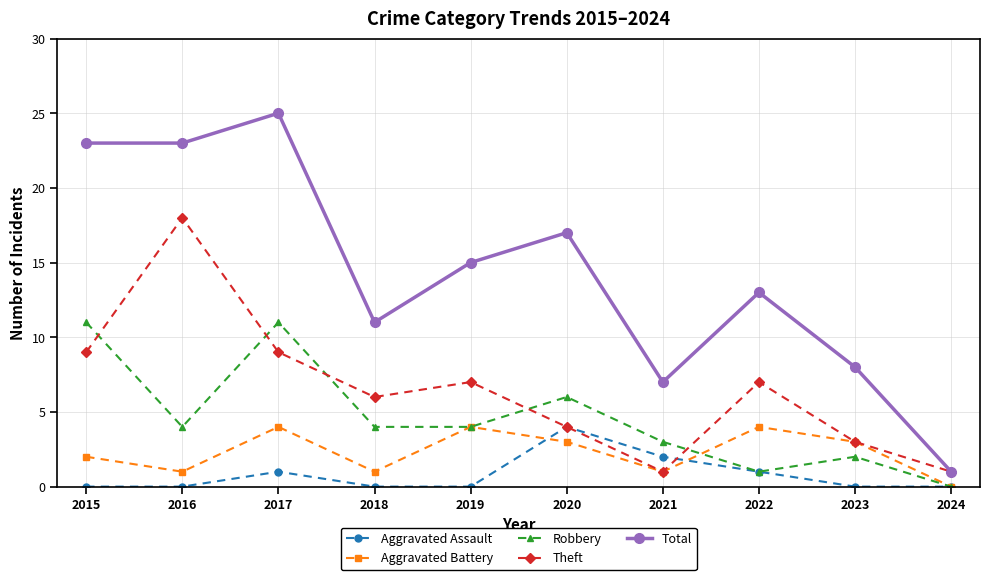

True or false: Theft has a value of 10 at 2018.

False